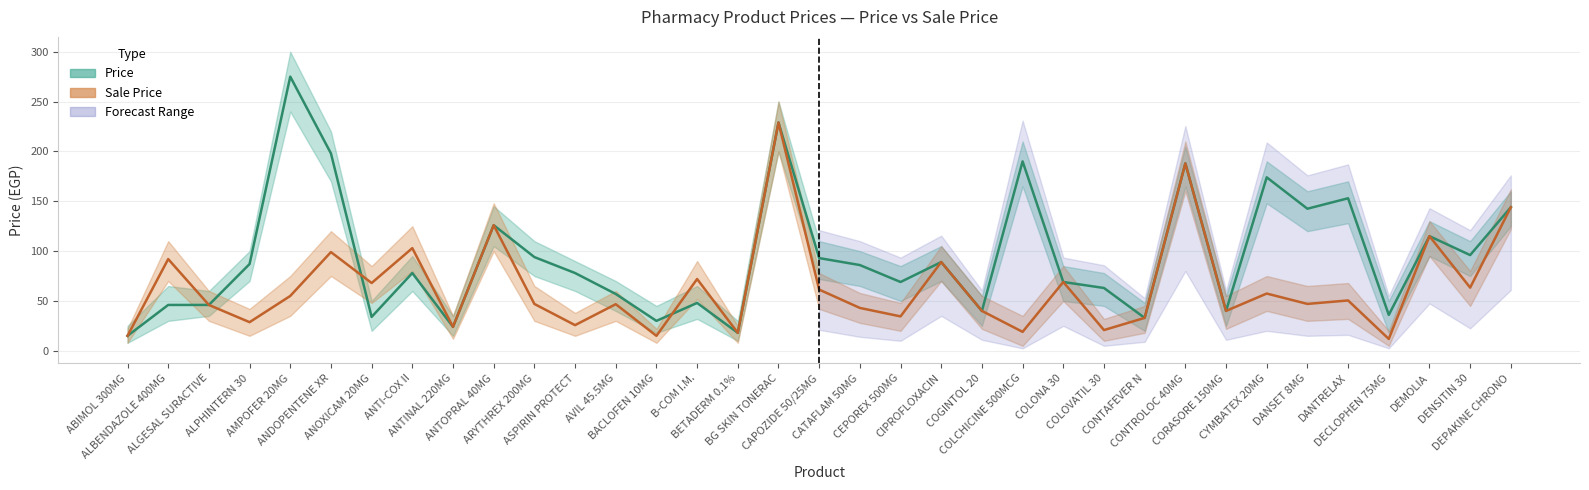

Which category has the lowest value across all series?

DECLOPHEN 75MG